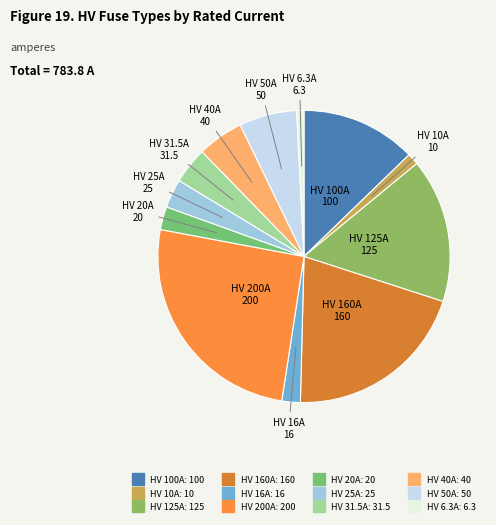

Is HV 100A the majority of the pie?

No